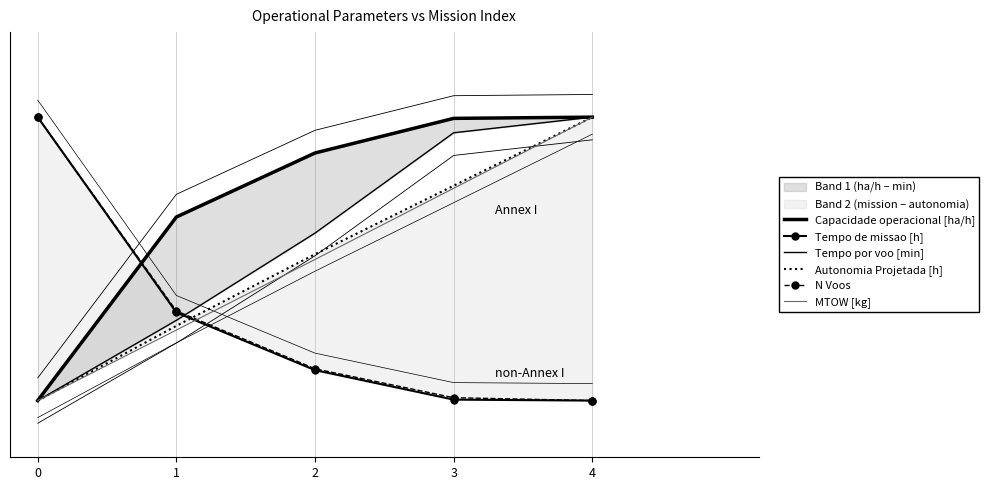

How many data points in N Voos are above 0?

4